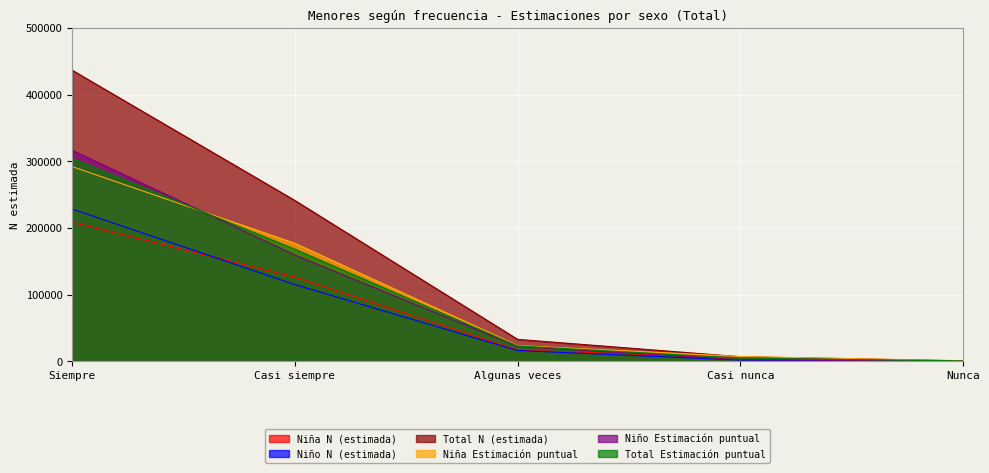

At how many categories does at least one series exceed 110606?

2